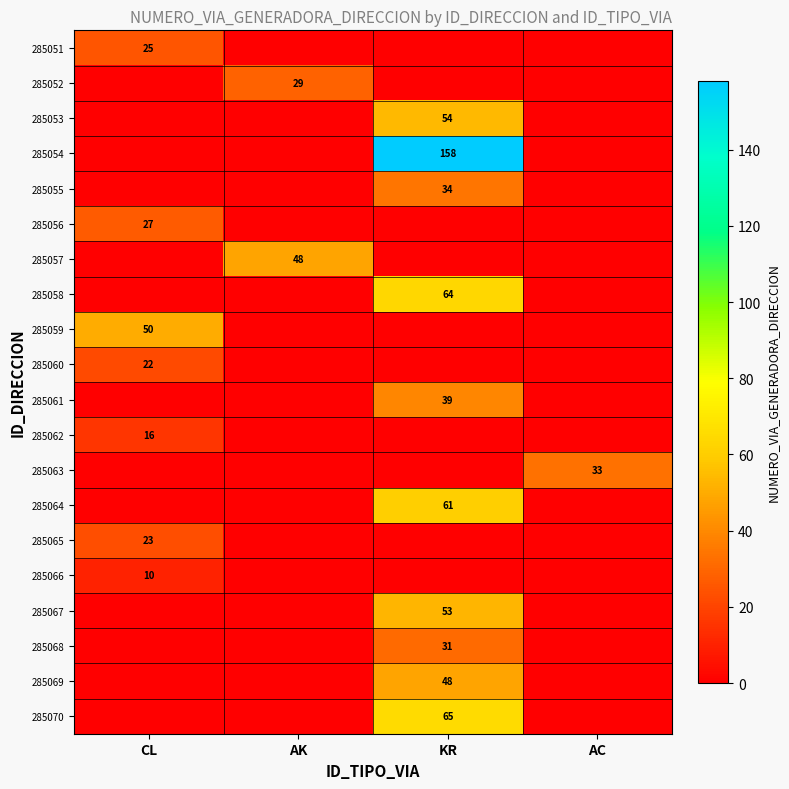

Which category has the lowest value across all series?

AK